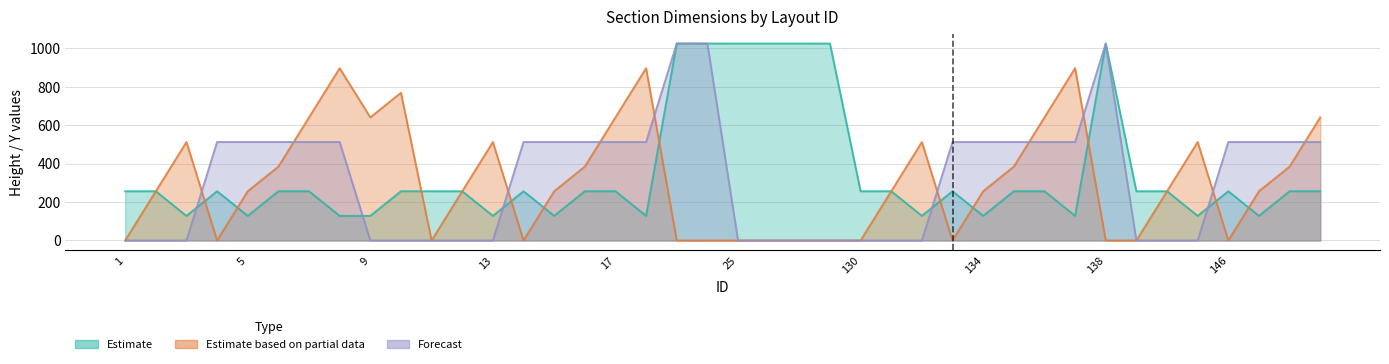

Reading right to left, extract all data points from this chart.

Estimate: 149=256	148=256	147=128	146=256	145=128	144=256	143=256	138=1024	137=128	136=256	135=256	134=128	133=256	132=128	131=256	130=256	28=1024	27=1024	26=1024	25=1024	20=1024	19=1024	18=128	17=256	16=256	15=128	14=256	13=128	12=256	11=256	10=256	9=128	8=128	7=256	6=256	5=128	4=256	3=128	2=256	1=256
Estimate based on partial data: 149=640	148=384	147=256	146=0	145=512	144=256	143=0	138=0	137=896	136=640	135=384	134=256	133=0	132=512	131=256	130=0	28=0	27=0	26=0	25=0	20=0	19=0	18=896	17=640	16=384	15=256	14=0	13=512	12=256	11=0	10=768	9=640	8=896	7=640	6=384	5=256	4=0	3=512	2=256	1=0
Forecast: 149=512	148=512	147=512	146=512	145=0	144=0	143=0	138=1024	137=512	136=512	135=512	134=512	133=512	132=0	131=0	130=0	28=0	27=0	26=0	25=0	20=1024	19=1024	18=512	17=512	16=512	15=512	14=512	13=0	12=0	11=0	10=0	9=0	8=512	7=512	6=512	5=512	4=512	3=0	2=0	1=0